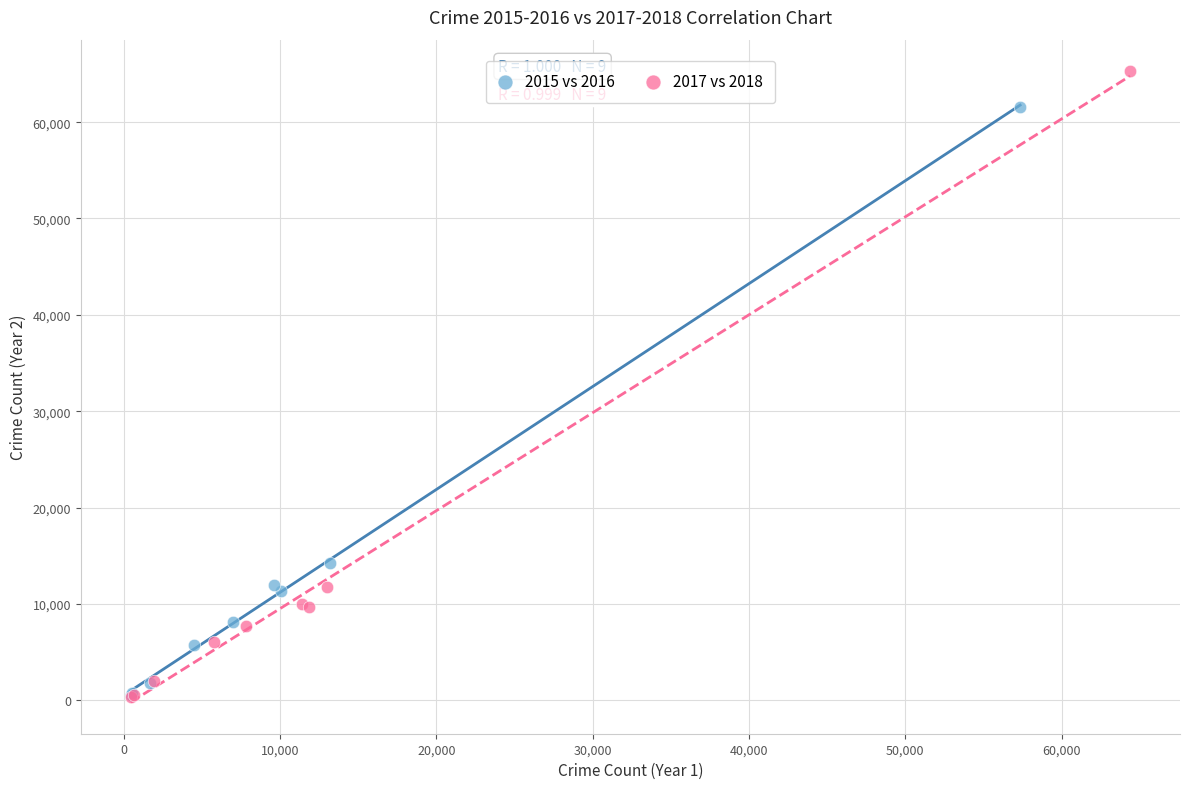

Which series has the largest Y range (max minus min)?

2017 vs 2018